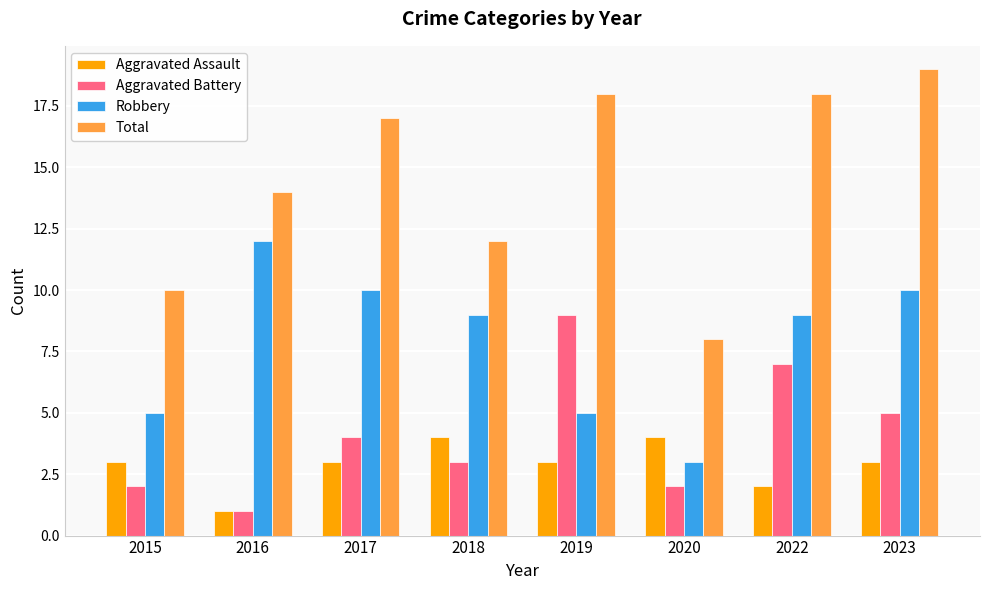

Reading left to right, transcribe all the data shown in this chart.

Aggravated Assault: 3	1	3	4	3	4	2	3
Aggravated Battery: 2	1	4	3	9	2	7	5
Robbery: 5	12	10	9	5	3	9	10
Total: 10	14	17	12	18	8	18	19